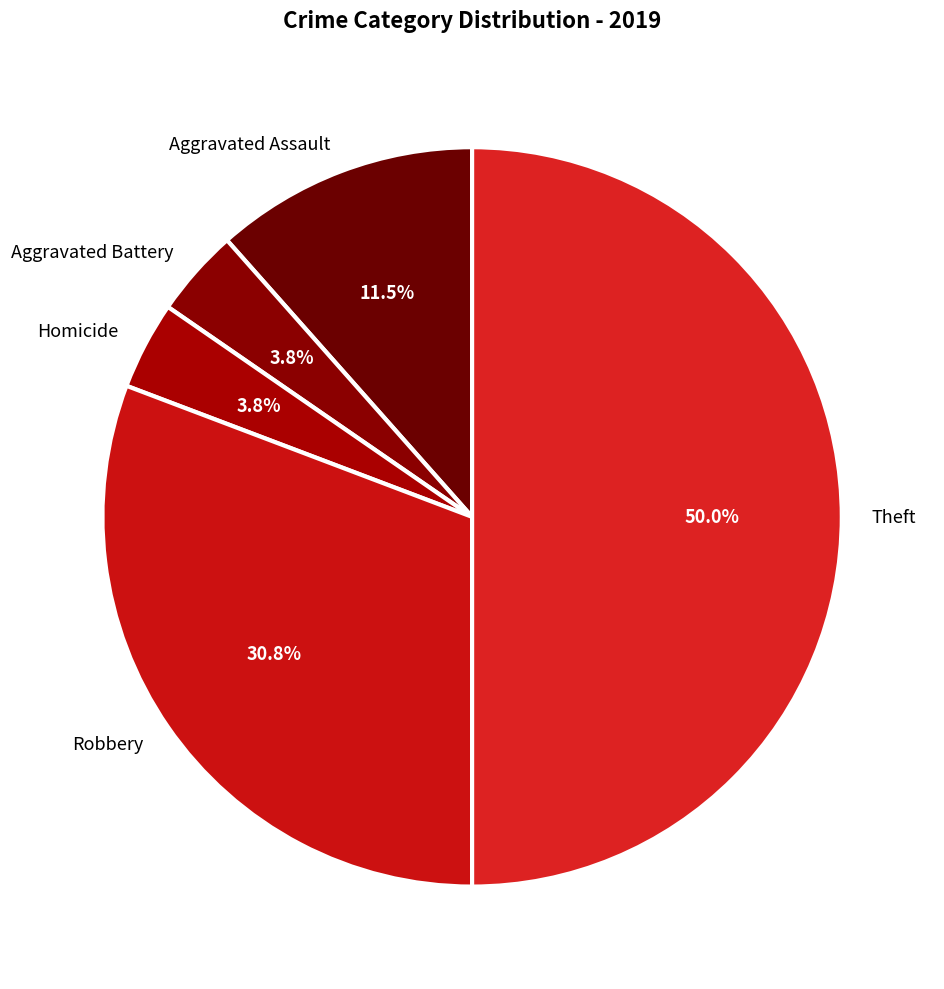

How many slices are in this pie chart?

5